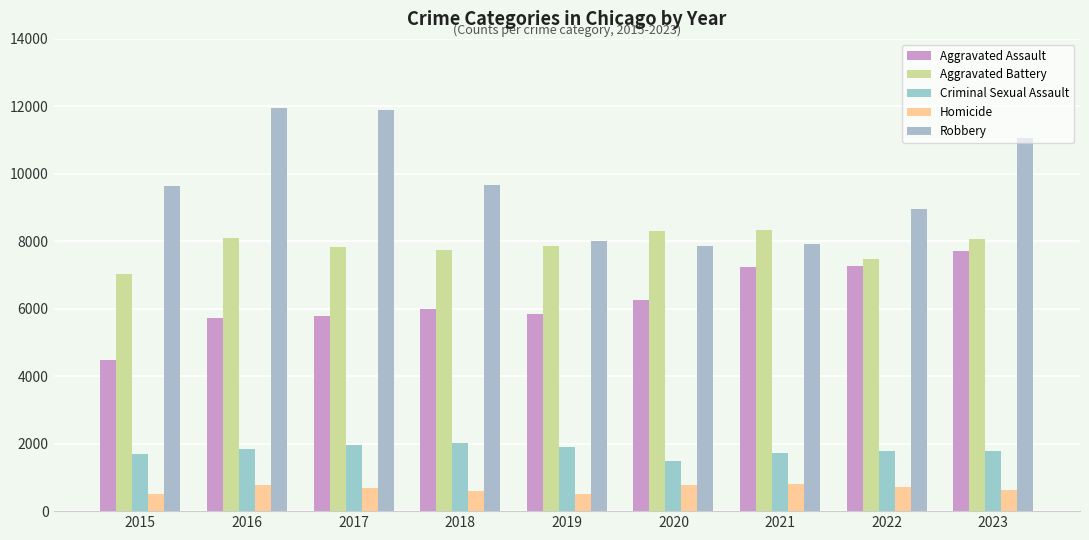

Reading right to left, transcribe all the data shown in this chart.

Aggravated Assault: 7705	7280	7242	6264	5841	6001	5793	5712	4480
Aggravated Battery: 8076	7488	8347	8319	7858	7735	7845	8086	7019
Criminal Sexual Assault: 1797	1785	1720	1480	1907	2022	1965	1846	1691
Homicide: 625	722	804	787	499	588	672	786	496
Robbery: 11059	8963	7918	7855	7995	9681	11880	11960	9638